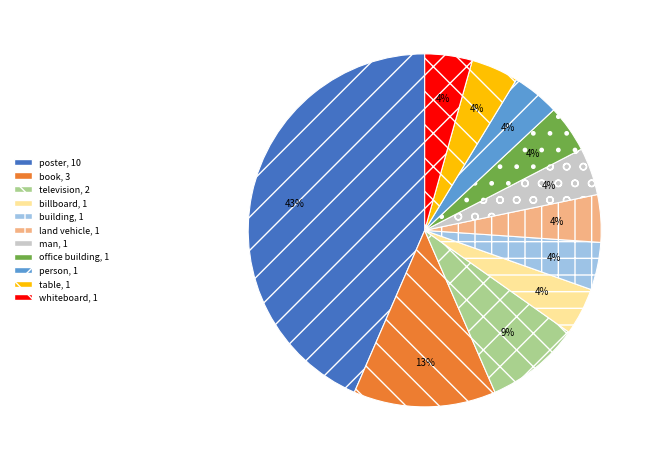

True or false: poster accounts for 56% of the total.

False